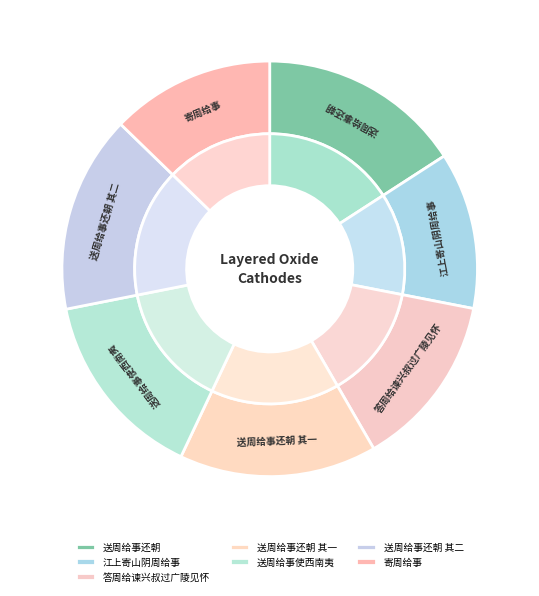

What percentage is NOT represented by 送周给事还朝 其一?

84.6%